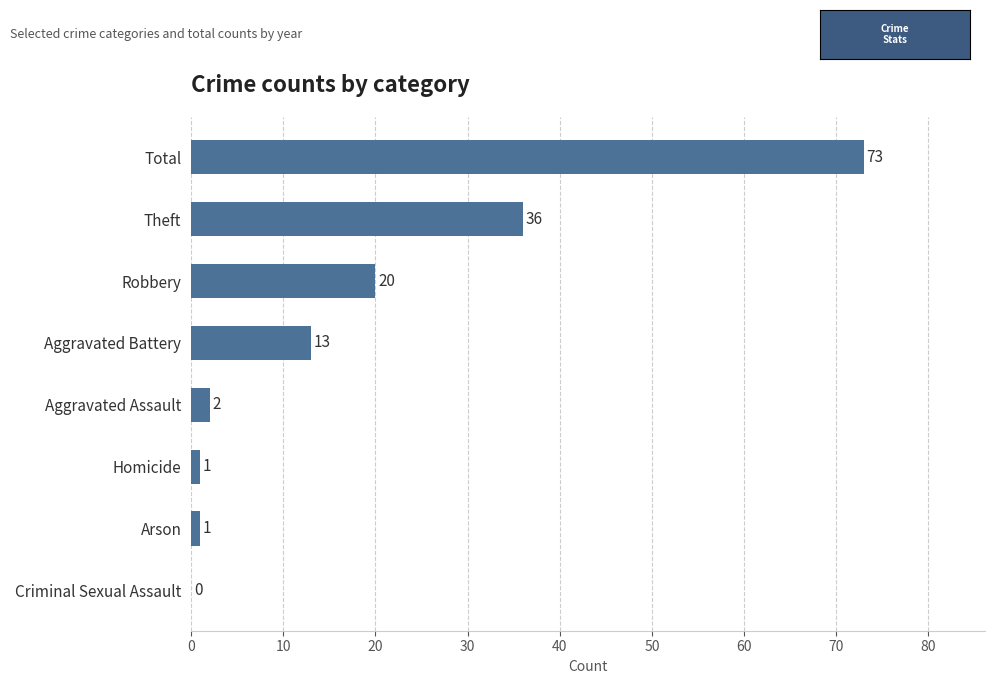

Reading bottom to top, extract all data points from this chart.

Criminal Sexual Assault=0	Arson=1	Homicide=1	Aggravated Assault=2	Aggravated Battery=13	Robbery=20	Theft=36	Total=73